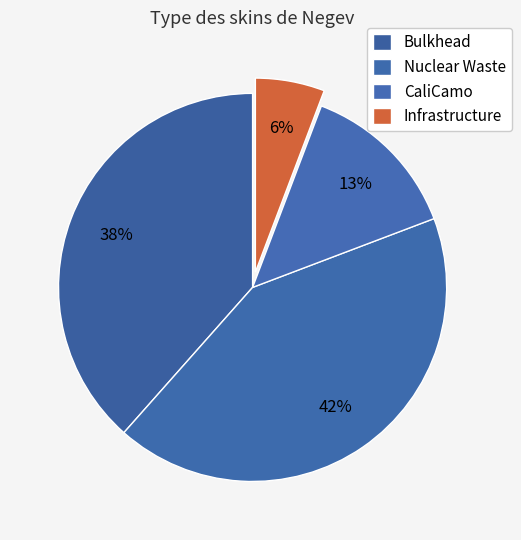

What percentage is the CaliCamo slice, to the nearest percent?

13%